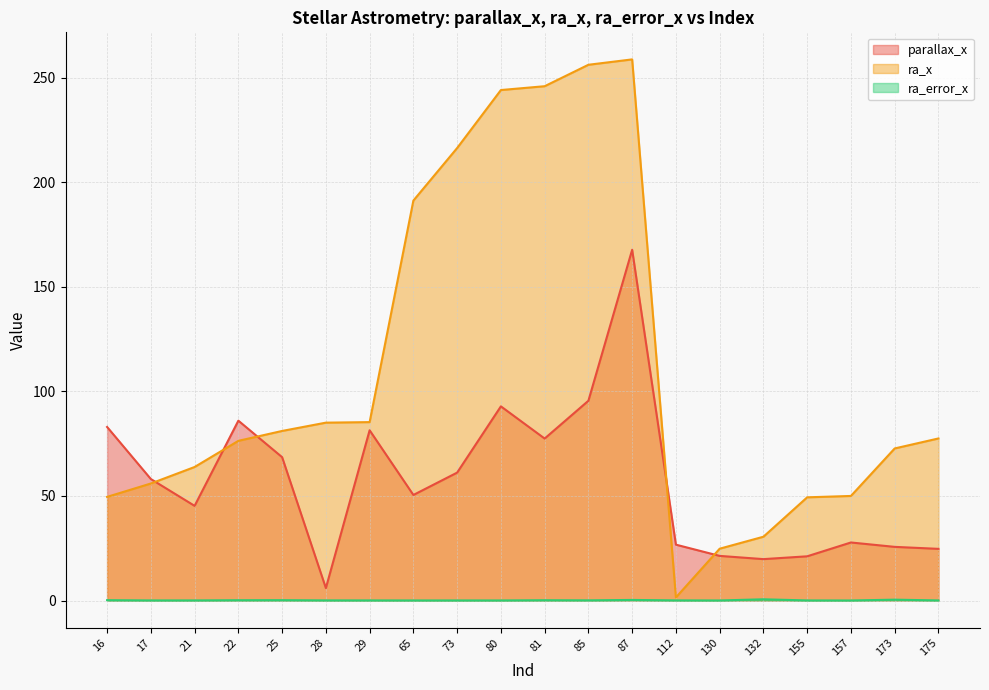

Reading left to right, list all the values displayed in this chart.

parallax_x: 83.0	58.1	45.3	86.0	68.6	6.0	81.4	50.5	61.2	92.9	77.5	95.5	167.8	26.7	21.3	19.8	21.1	27.8	25.7	24.7
ra_x: 49.6	56.0	63.9	76.4	81.1	85.1	85.3	191.3	216.4	244.2	246.0	256.3	258.8	1.5	24.8	30.5	49.4	50.0	72.7	77.5
ra_error_x: 0.2	0.0	0.0	0.1	0.2	0.1	0.0	0.0	0.0	0.0	0.1	0.1	0.3	0.1	0.0	0.6	0.0	0.0	0.4	0.0